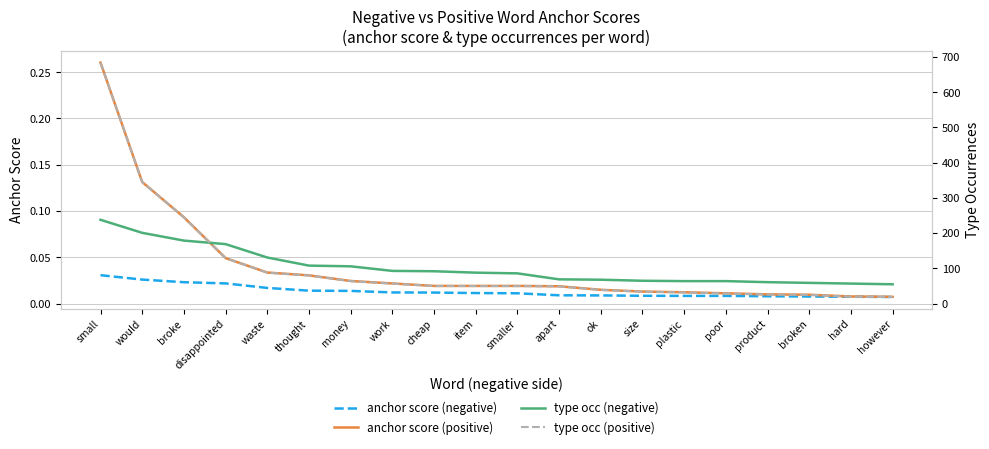

True or false: type occ (negative) has a value of 88.0 at item.

True